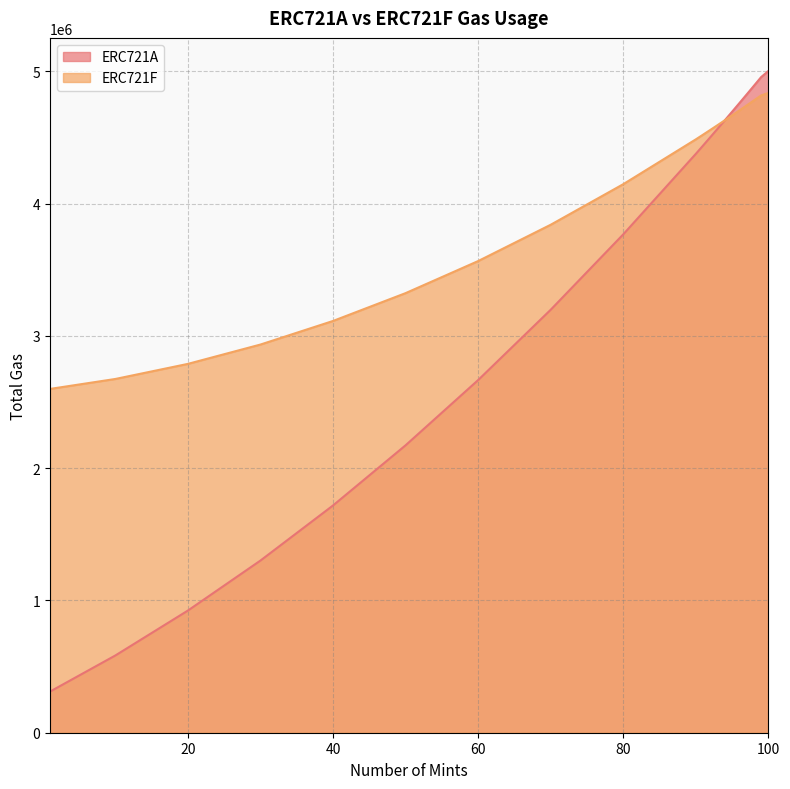

How many lines are shown in the chart?

2